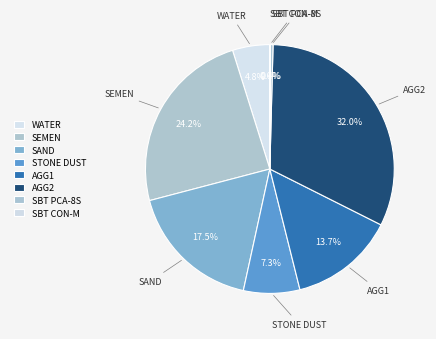

Which category has the biggest portion of the pie?

AGG2